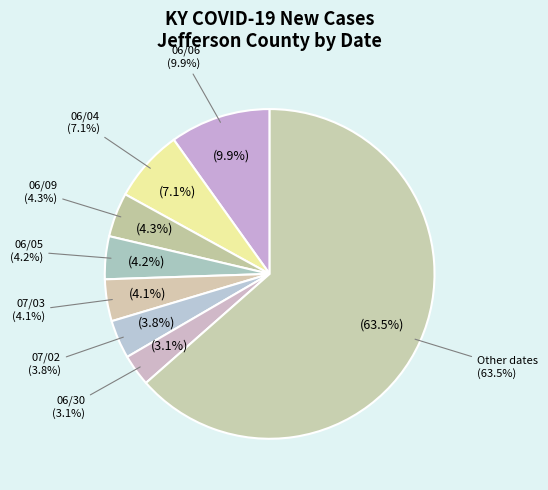

Which has a higher value, 06/17 or 06/04?

06/04